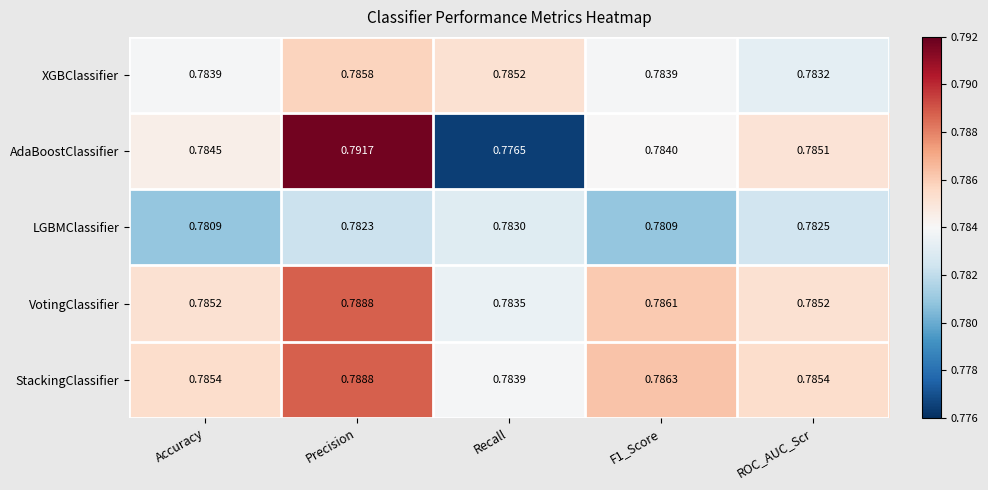

Rank the series at F1_Score from highest to lowest value.

StackingClassifier, VotingClassifier, AdaBoostClassifier, XGBClassifier, LGBMClassifier